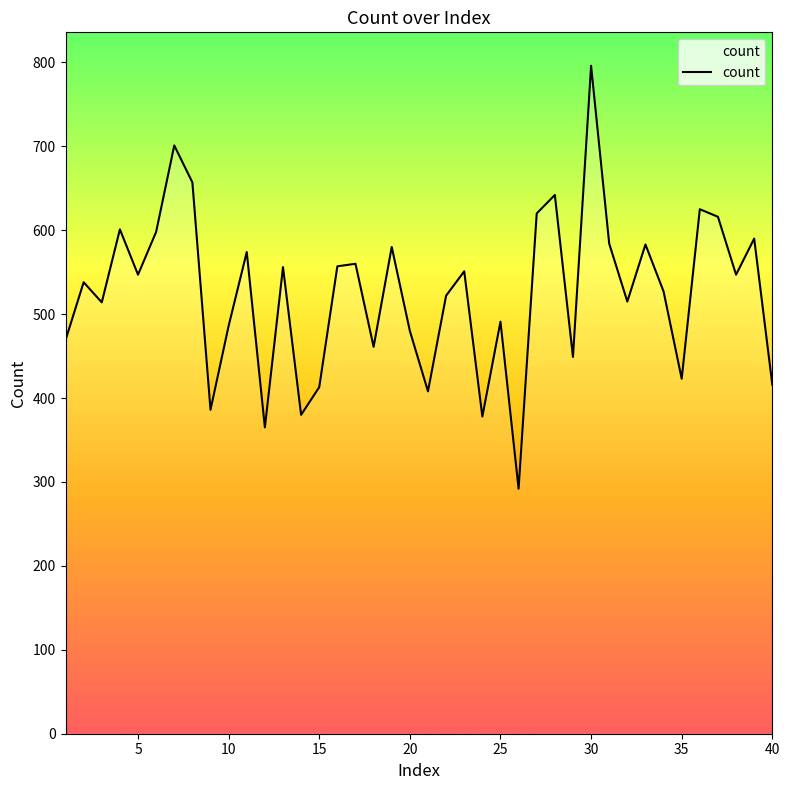

What is the minimum value shown in the chart?

292